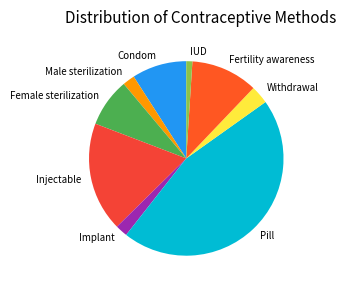

Is Injectable the majority of the pie?

No